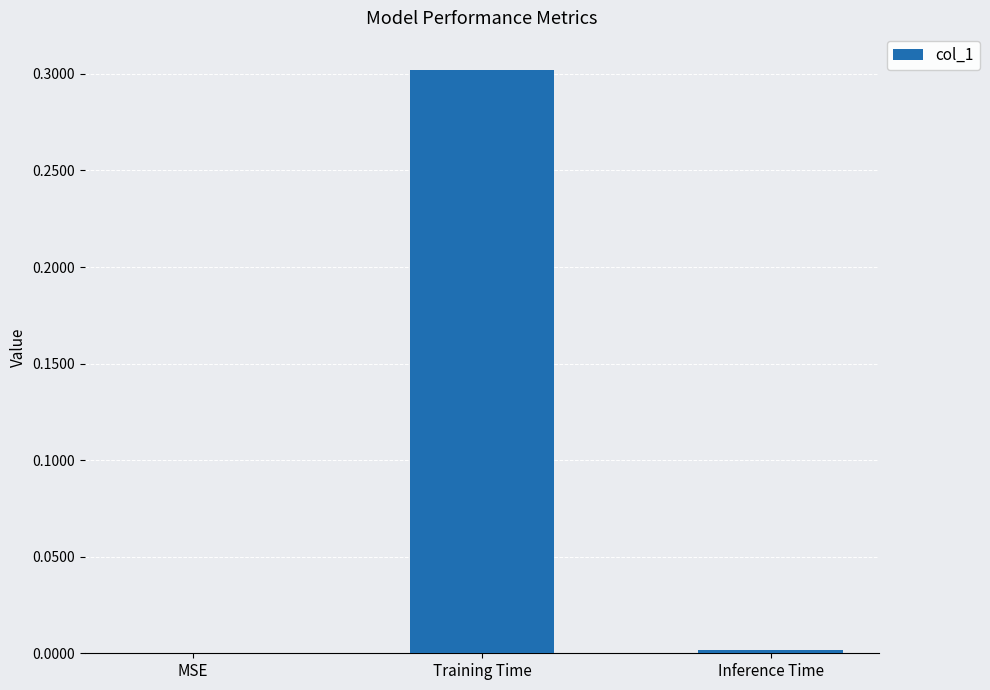

Which has a higher value, Training Time or Inference Time?

Training Time